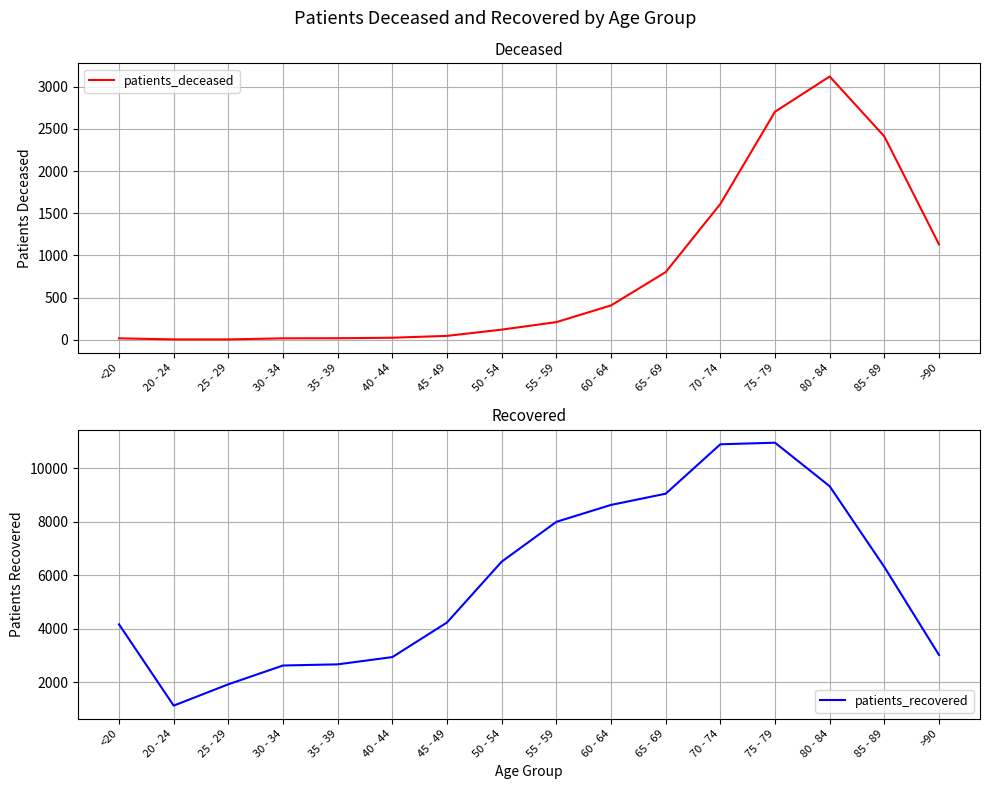

Which has a higher value, 75 - 79 or >90?

75 - 79